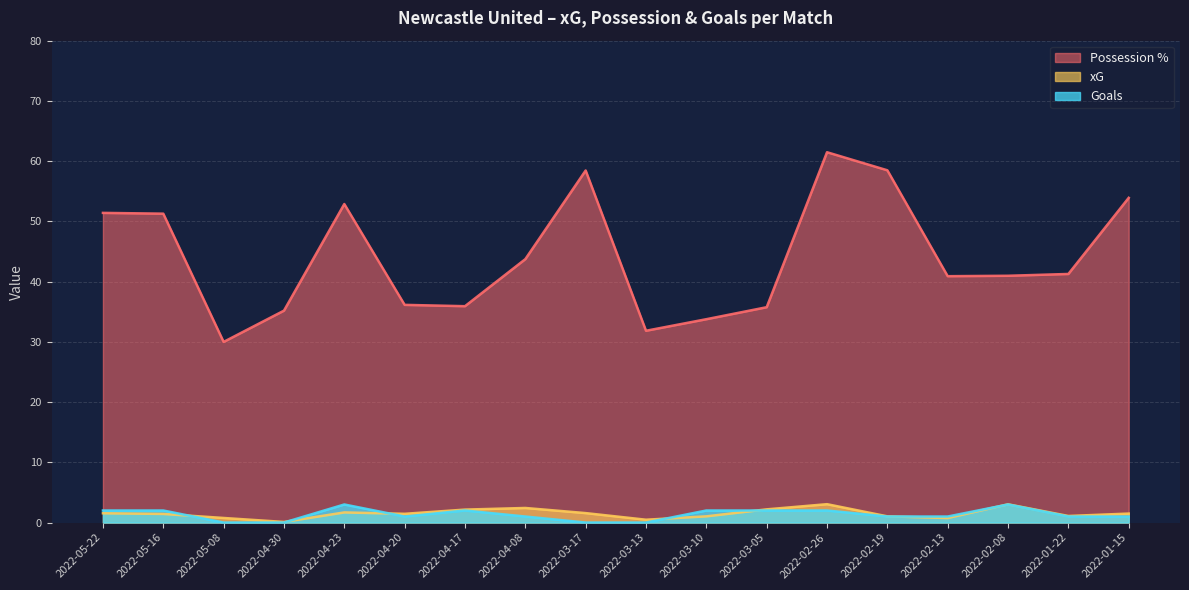

What is the sum of the Possession % values at 2022-02-13 and 2022-05-22?

92.3